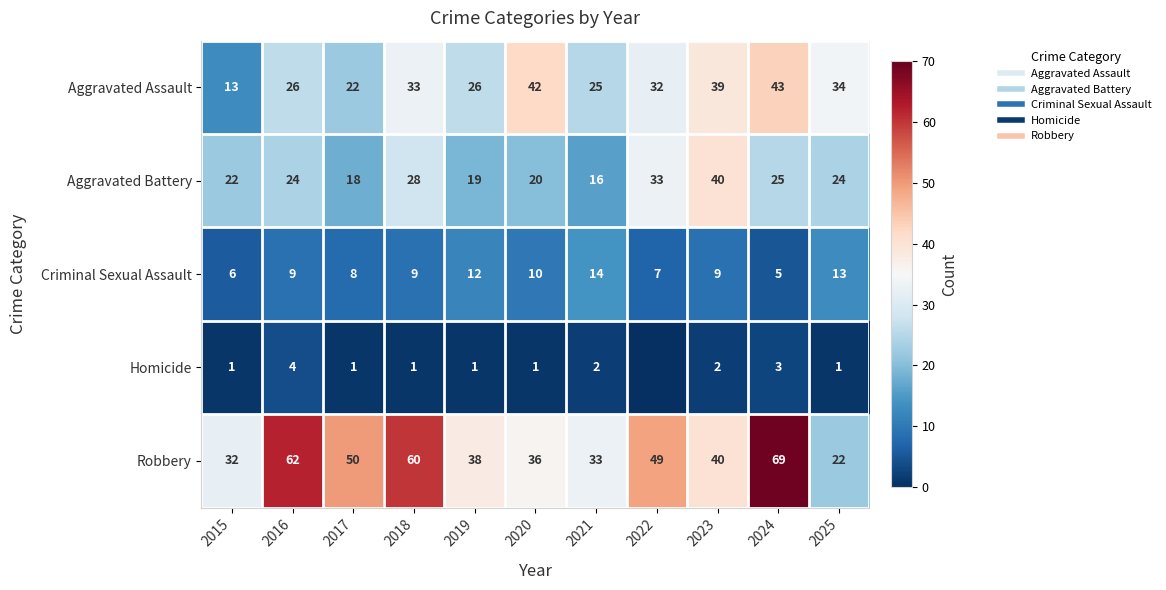

The value of Robbery at 2023 is 64. True or false?

False